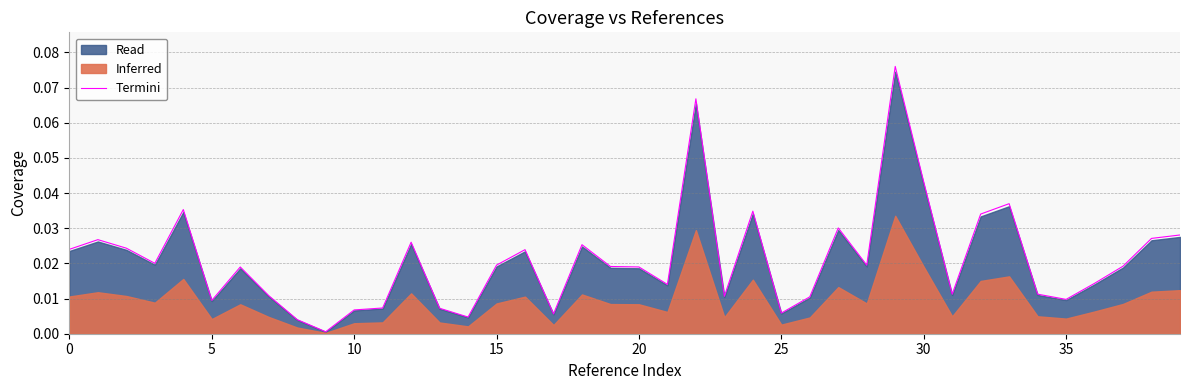

True or false: there are more than 2 points higher than both neighbors.

True